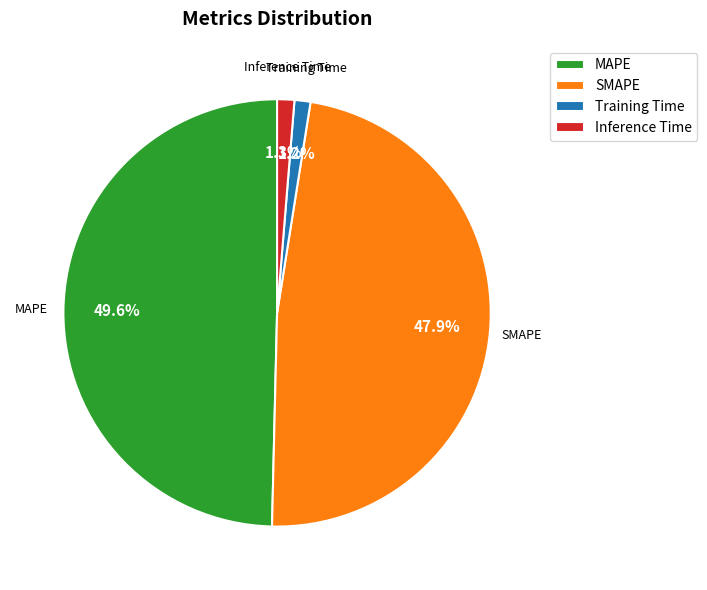

Is the sum of SMAPE and Inference Time greater than half?

No